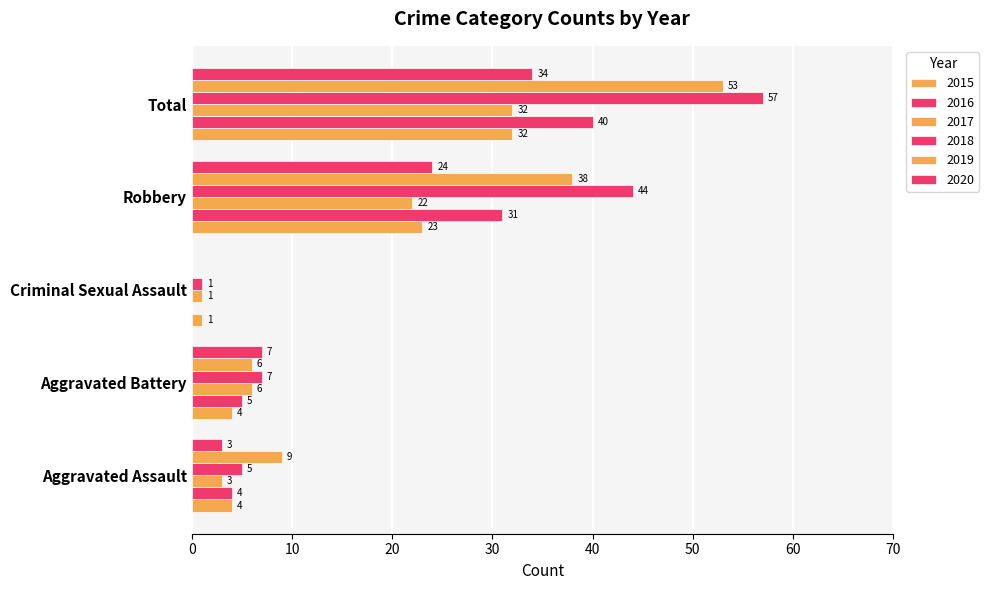

What is the sum of the 2018 values at Robbery and Aggravated Battery?

51